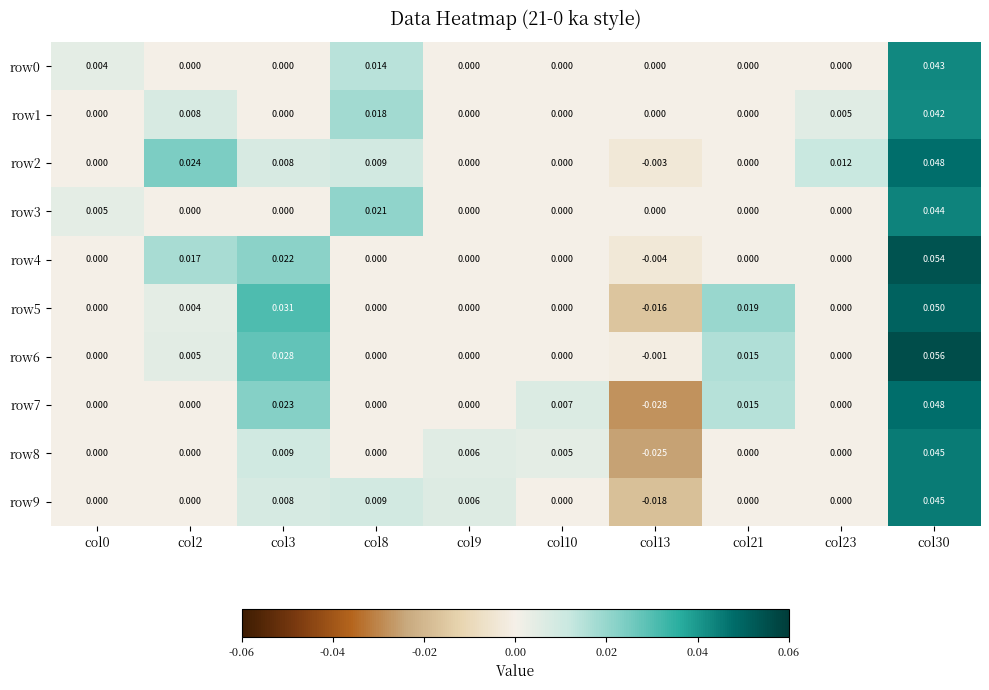

Which series has the largest range (max minus min)?

row7